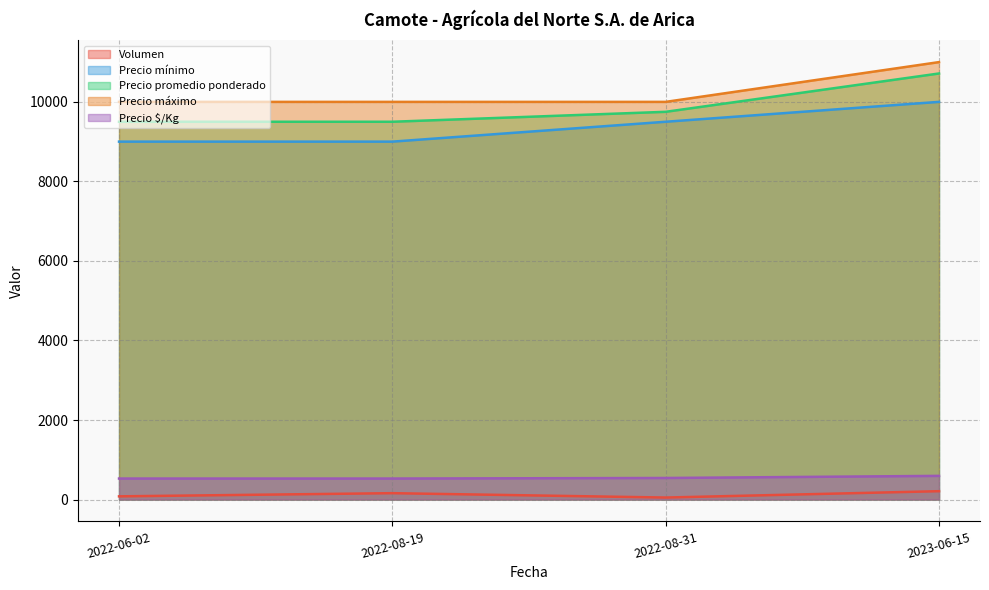

True or false: Precio mínimo and Volumen cross at least once.

False